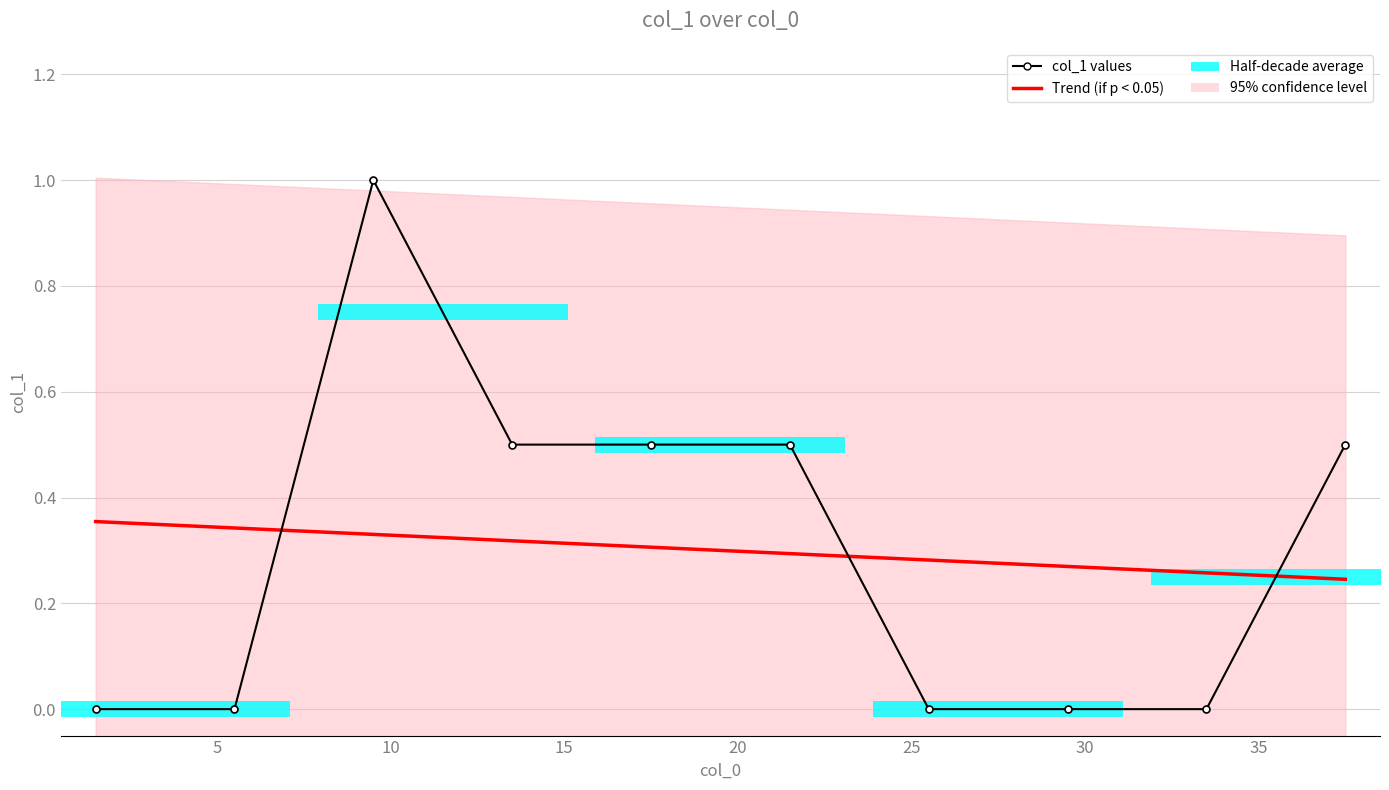

What is the sum of all col_1 values values?

3.0